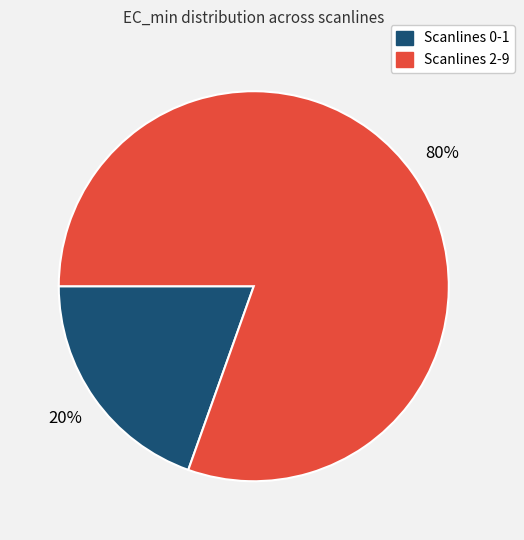

Which category has the biggest portion of the pie?

Scanlines 2-9